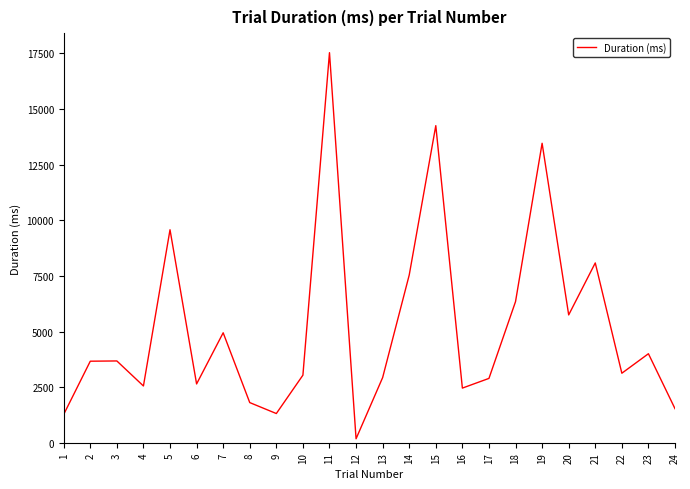

What is the difference between the maximum and minimum values?

17357.5